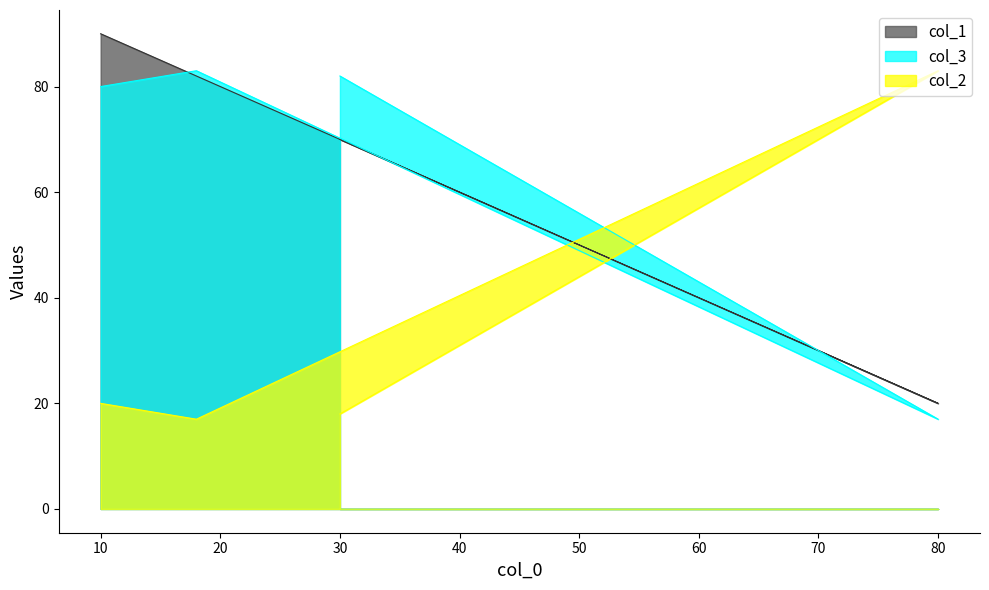

What is the difference between the highest and lowest values at 80?

66